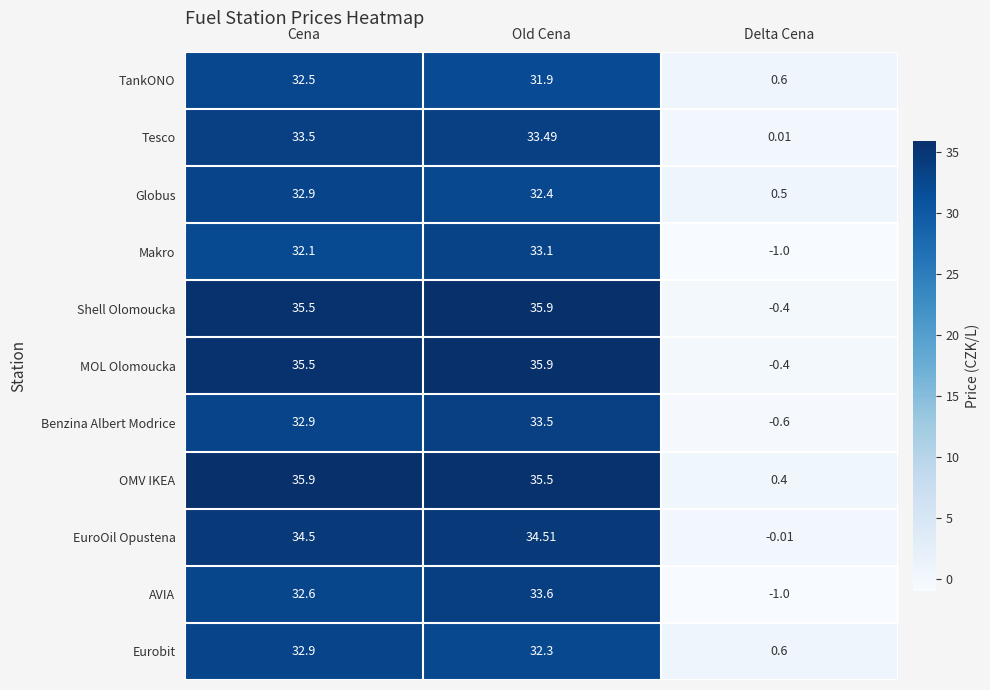

At which label does Eurobit reach its peak?

Cena